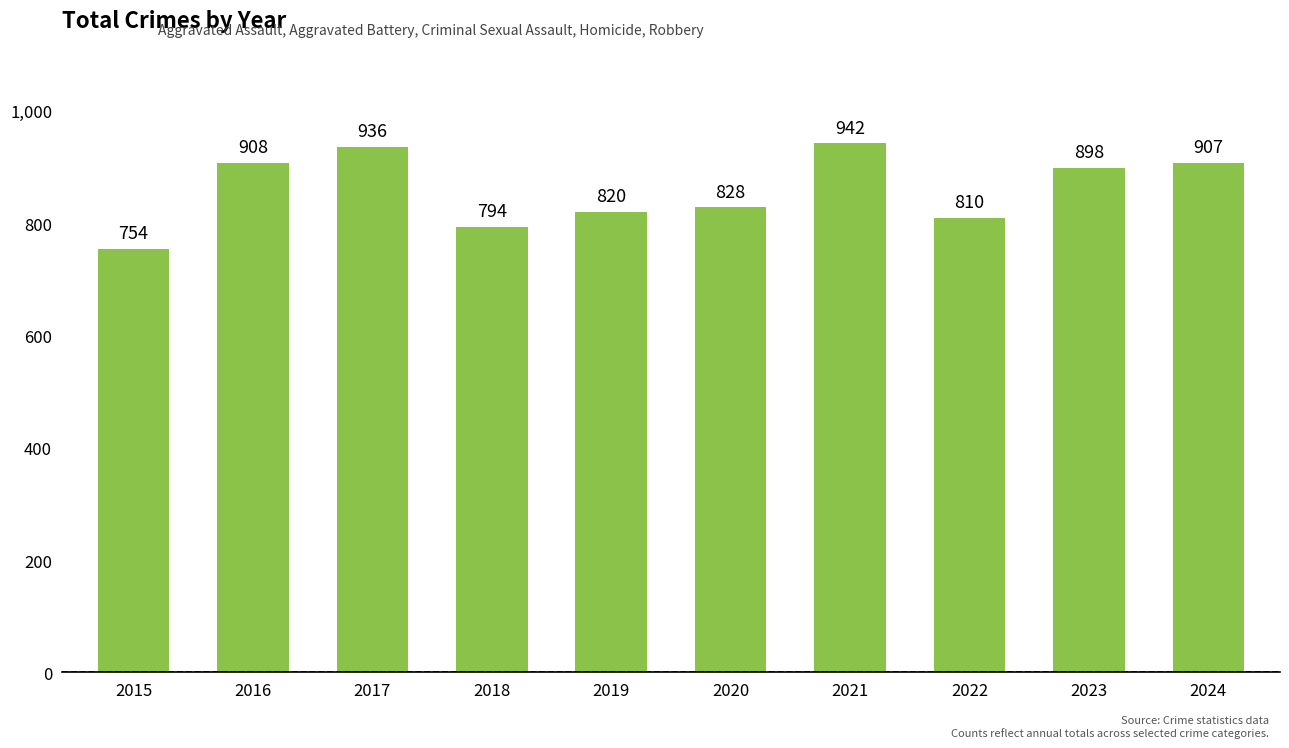

Does the chart contain stacked bars?

No